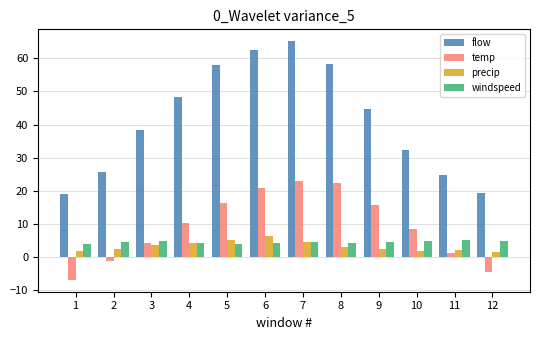

Is it true that windspeed equals 4.9 at 10?

True